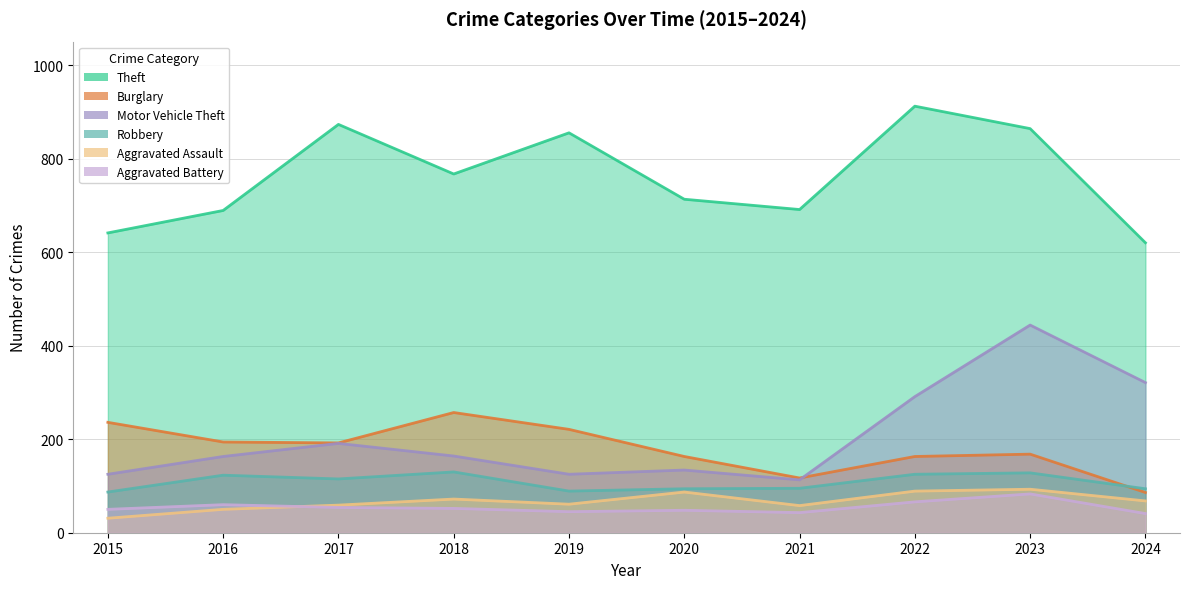

Reading left to right, extract all data points from this chart.

Theft: 641	689	873	767	855	713	691	912	864	620
Burglary: 236	194	192	257	221	163	117	163	168	86
Motor Vehicle Theft: 125	163	191	164	125	134	113	291	444	321
Robbery: 87	123	115	130	89	94	95	125	128	94
Aggravated Assault: 31	50	59	72	61	87	58	89	93	68
Aggravated Battery: 50	60	54	52	45	48	43	66	83	41